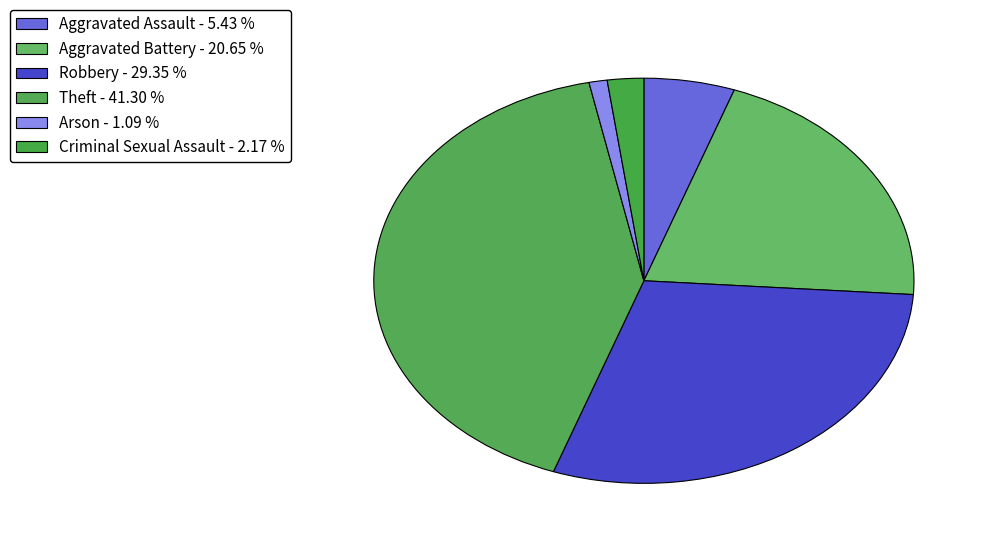

Does Robbery account for over 50% of the chart?

No